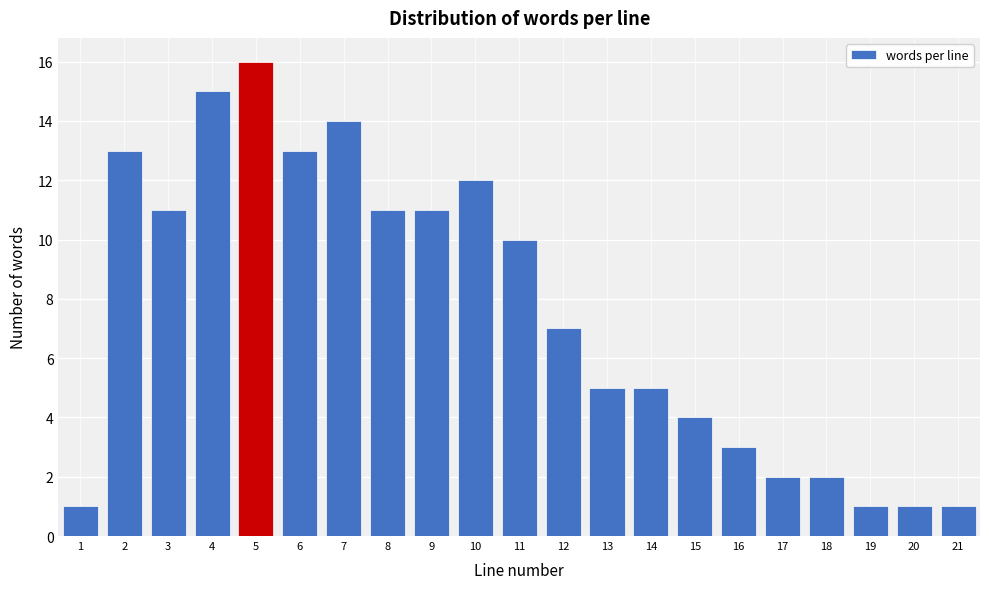

Reading left to right, what are all the values shown in this chart?

1	13	11	15	16	13	14	11	11	12	10	7	5	5	4	3	2	2	1	1	1